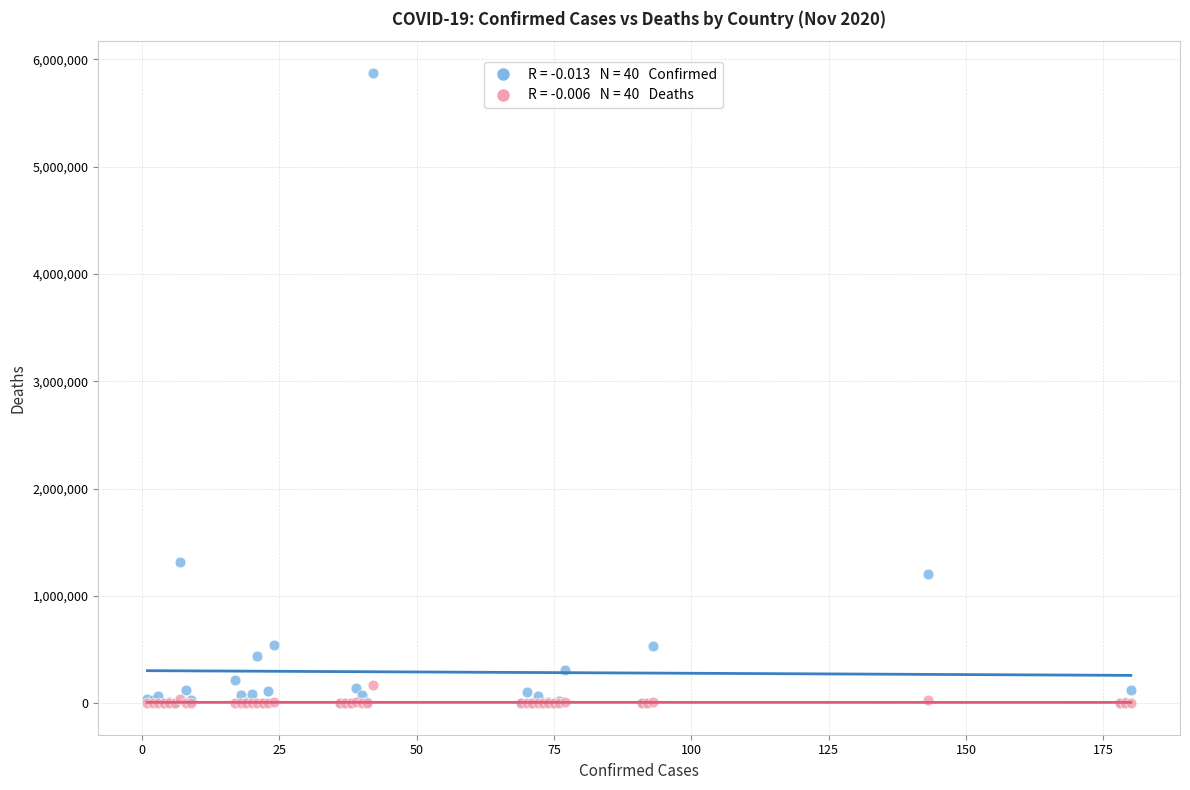

Across all series, what Y value is closest to 2938232?

1318384